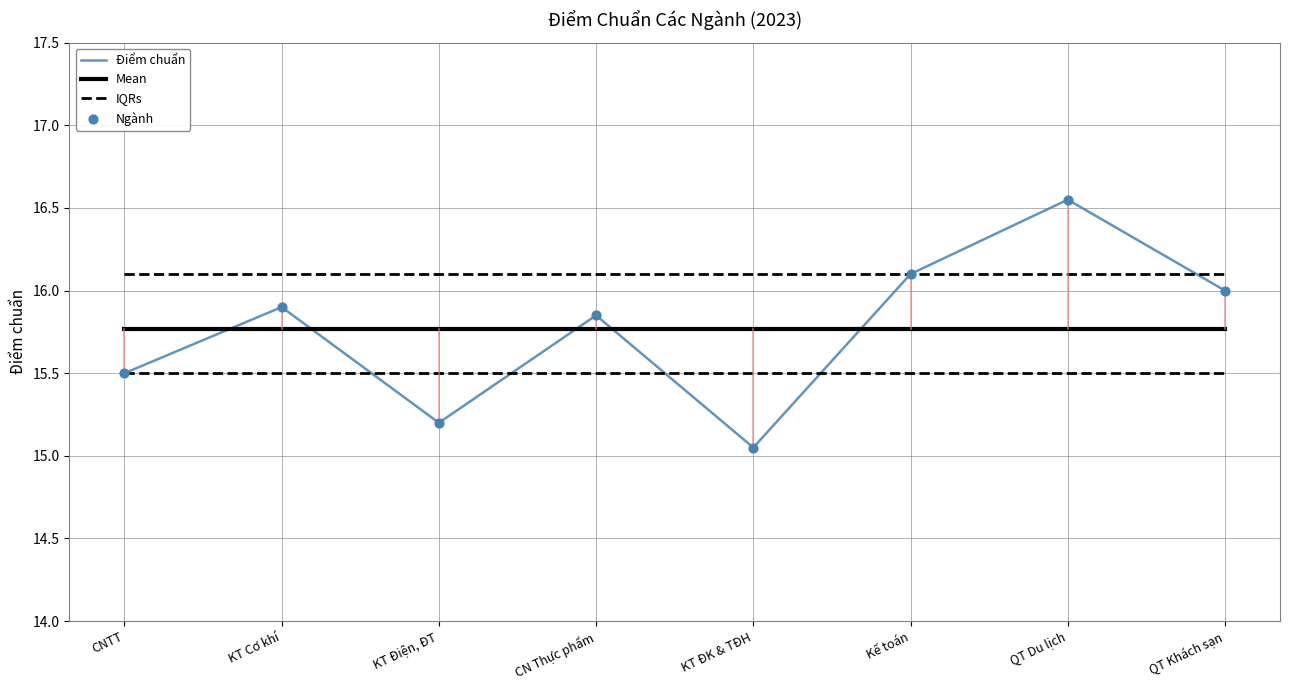

At which category is the sum across all series the highest?

QT Du lịch